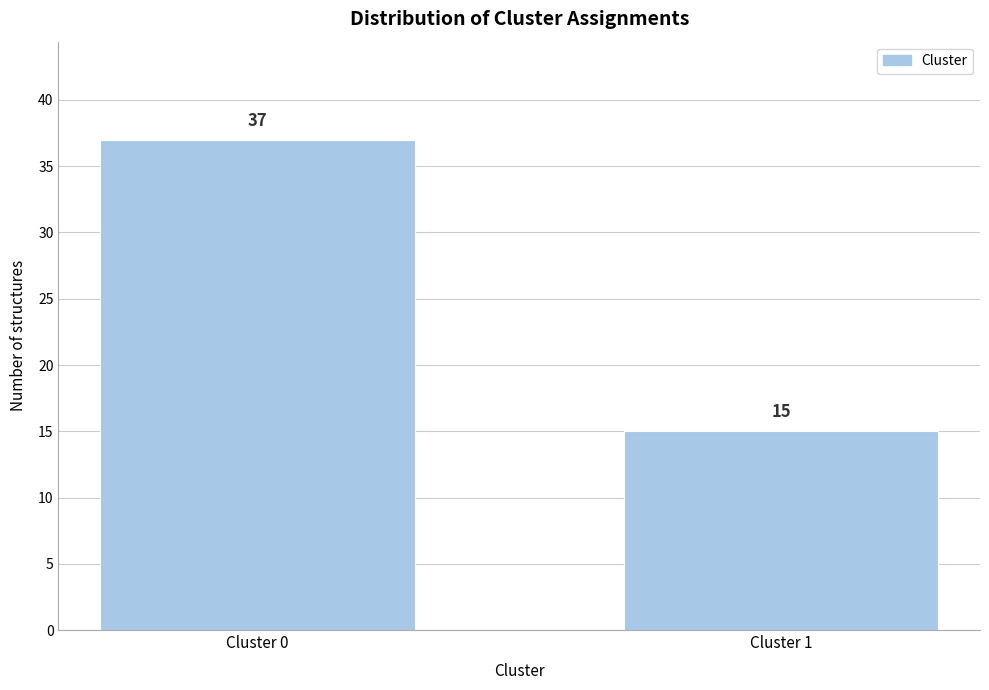

Reading right to left, extract all data points from this chart.

15	37